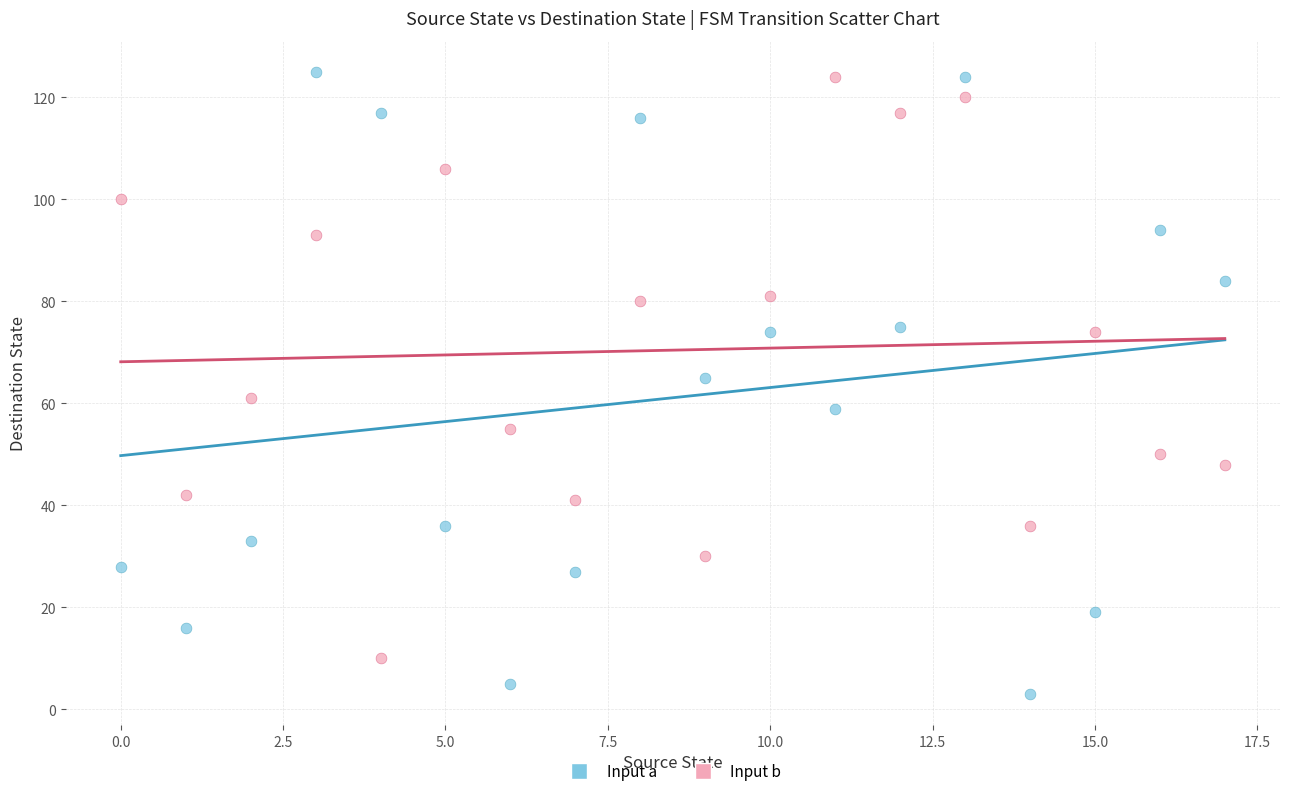

How many points are shown in the scatter plot?

36